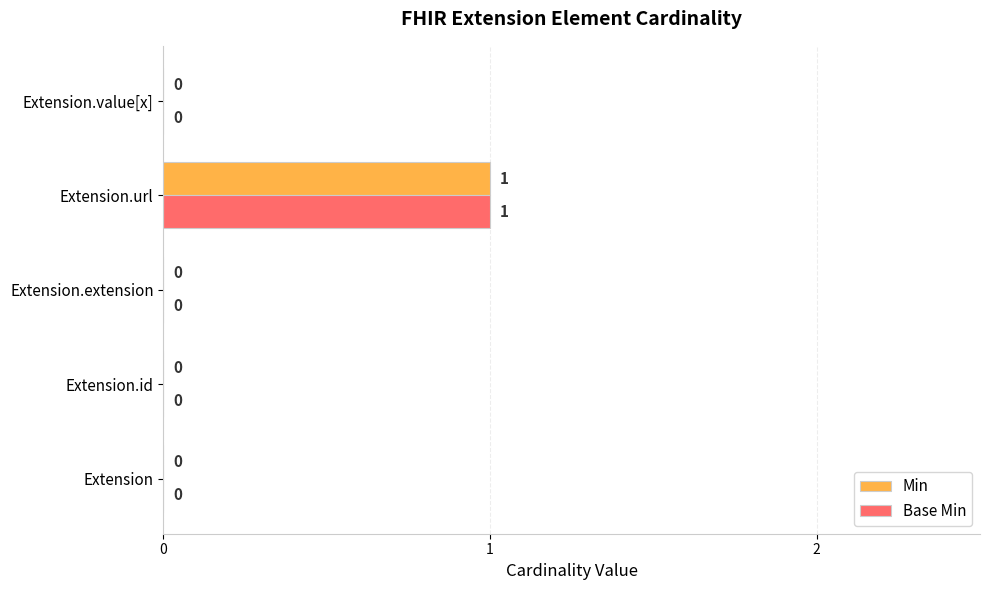

What is the sum of all Min values?

1